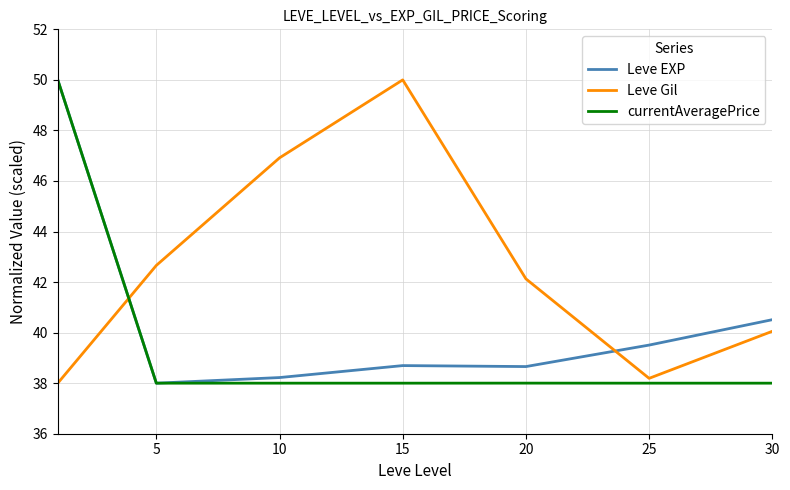

Rank the series by their average value, from highest to lowest.

Leve Gil, Leve EXP, currentAveragePrice